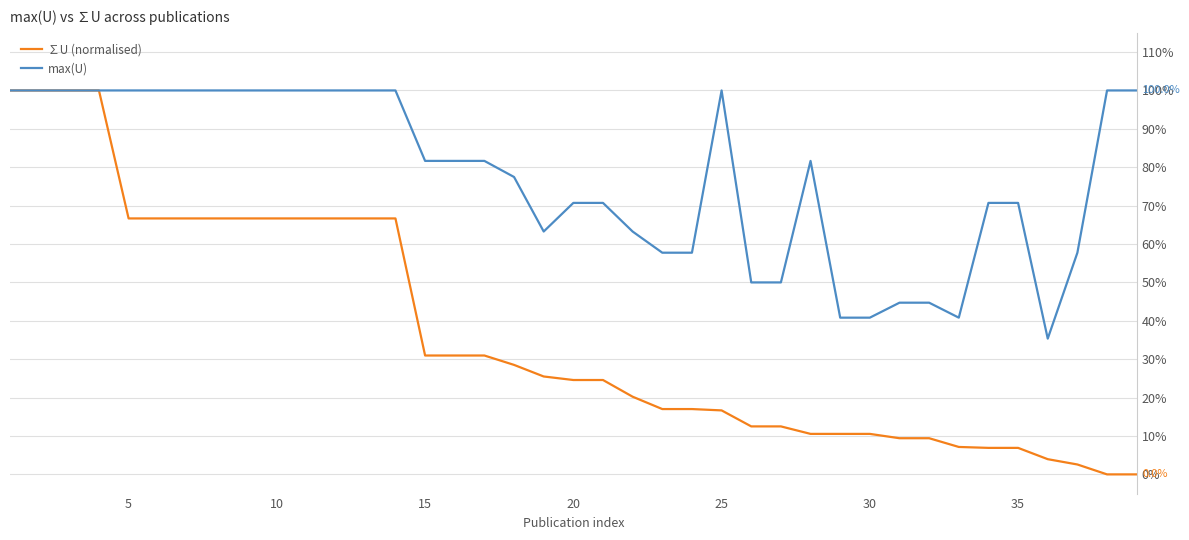

Does the chart have visible grid lines?

Yes